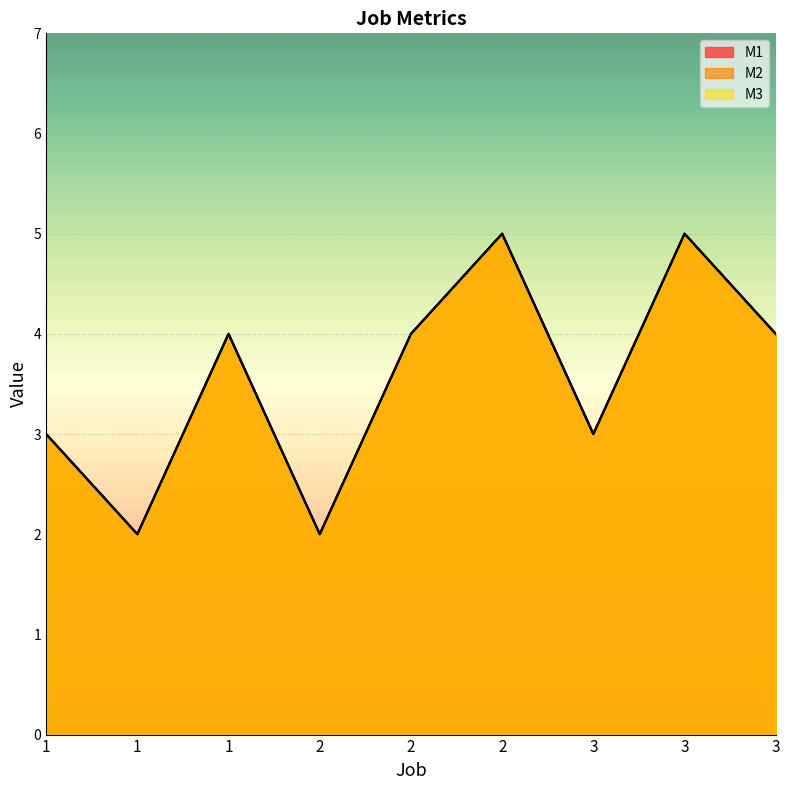

Between 2 and 3, which series saw the biggest shift?

M1